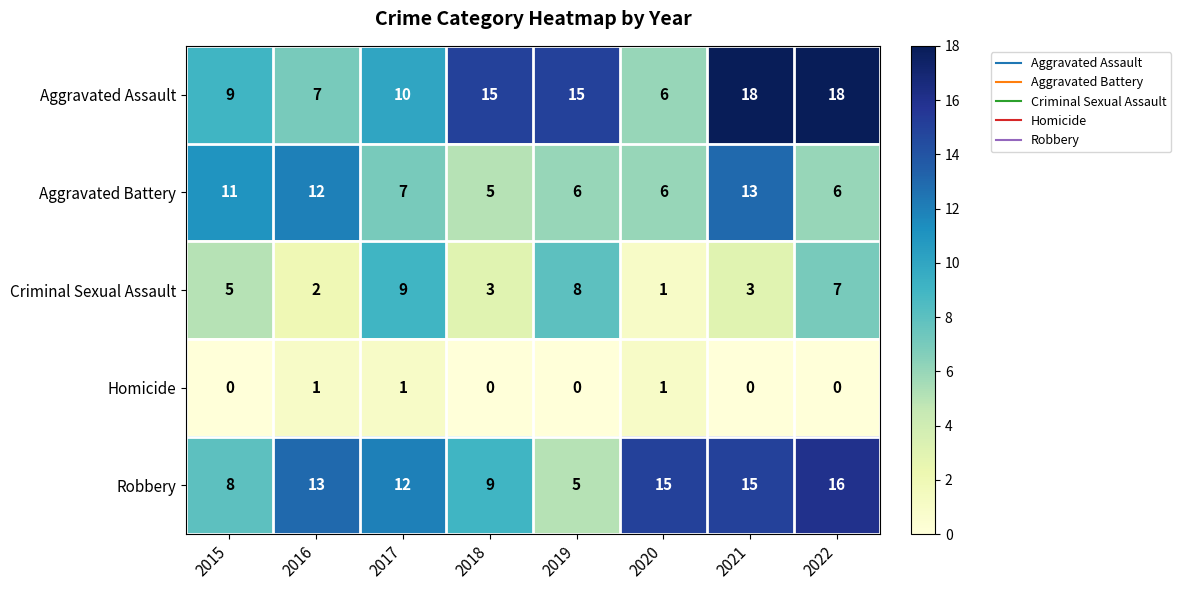

What is the greatest value displayed?

18